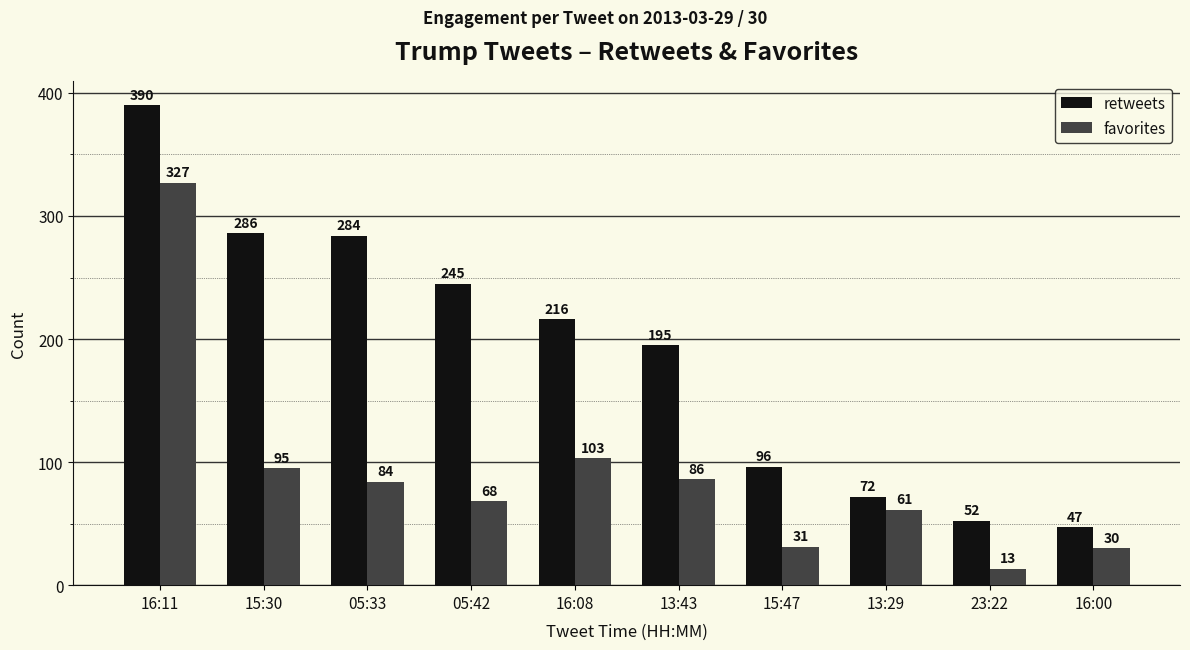

Which series has the largest total across all categories?

retweets